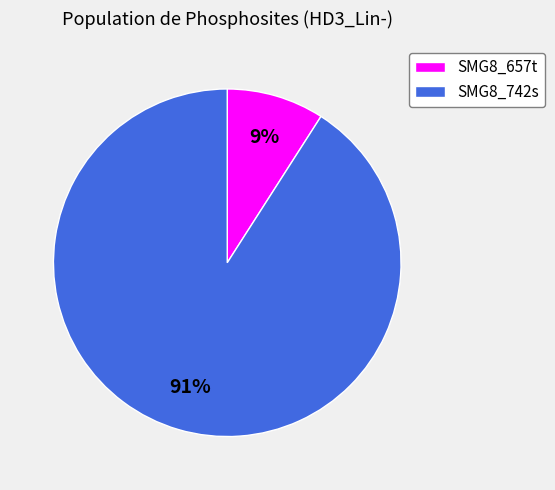

To the nearest percent, what is the combined percentage of SMG8_742s and SMG8_657t?

100%